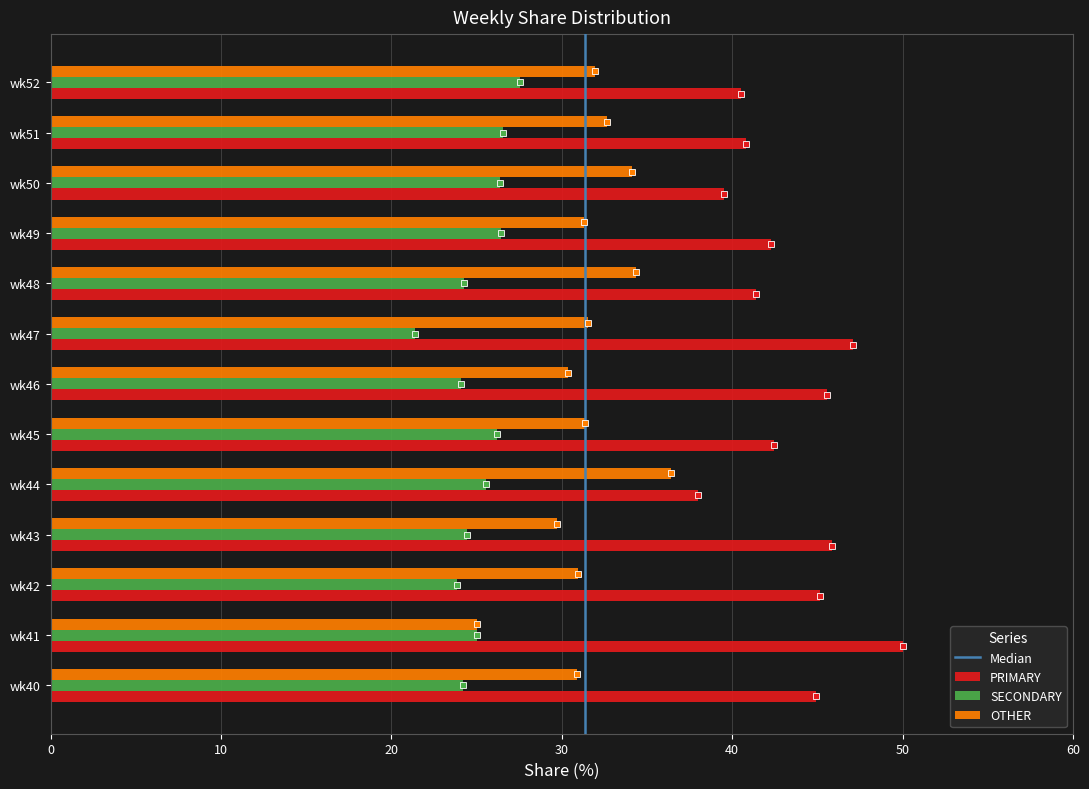

True or false: PRIMARY has a value of 19.6 at wk47.

False